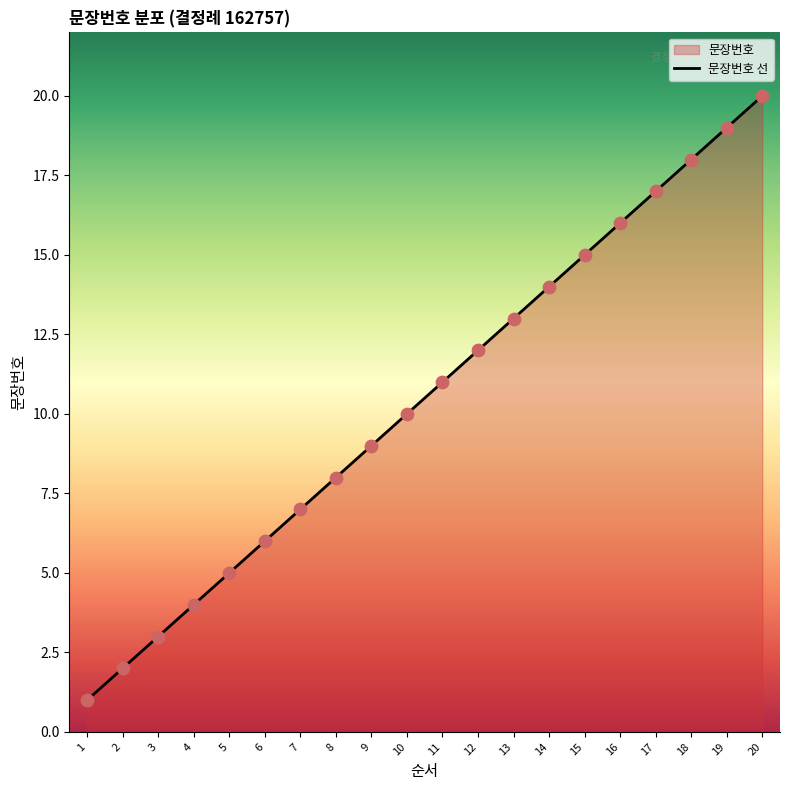

Which has a higher value, 12 or 1?

12